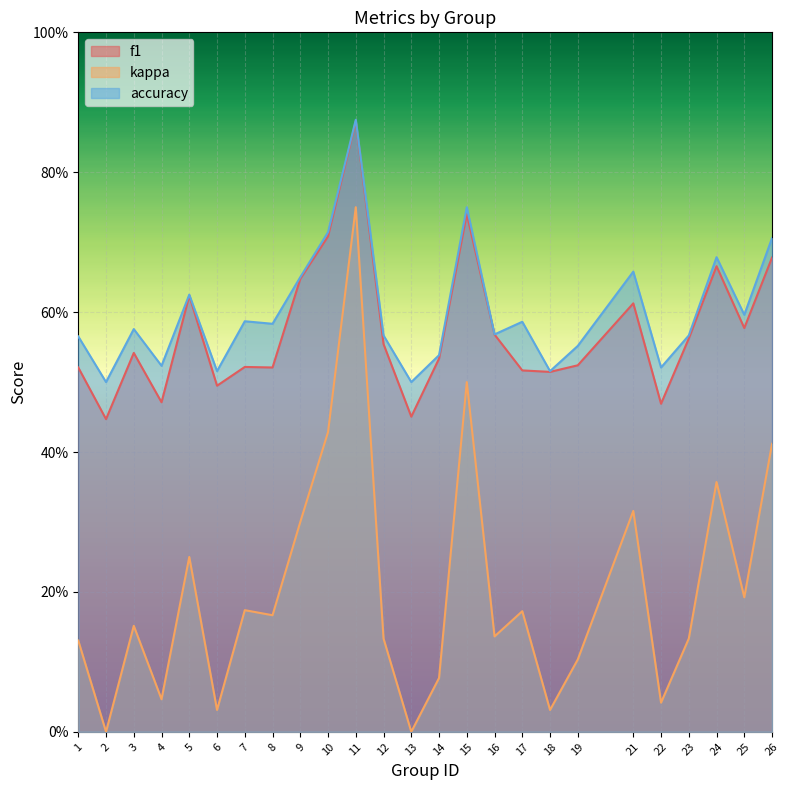

Which label corresponds to the smallest value in the chart?

2